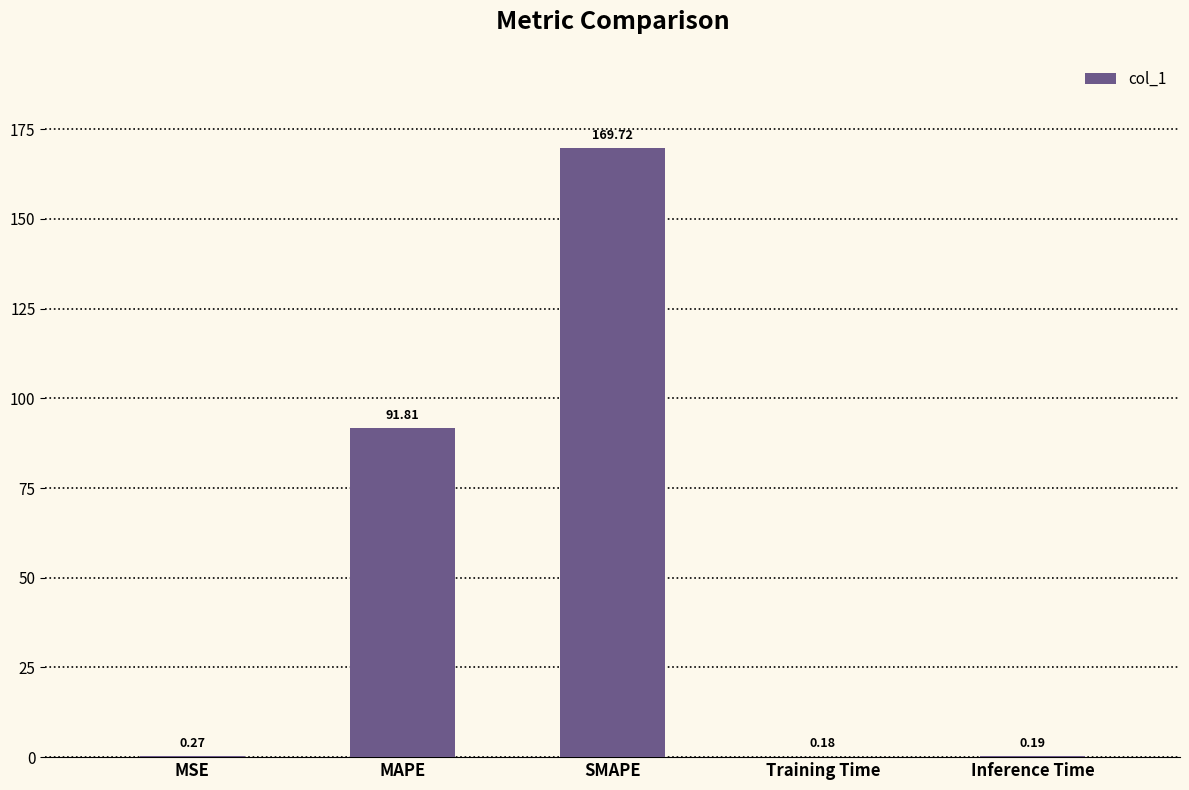

What is the sum of the values at Inference Time and SMAPE?

169.9